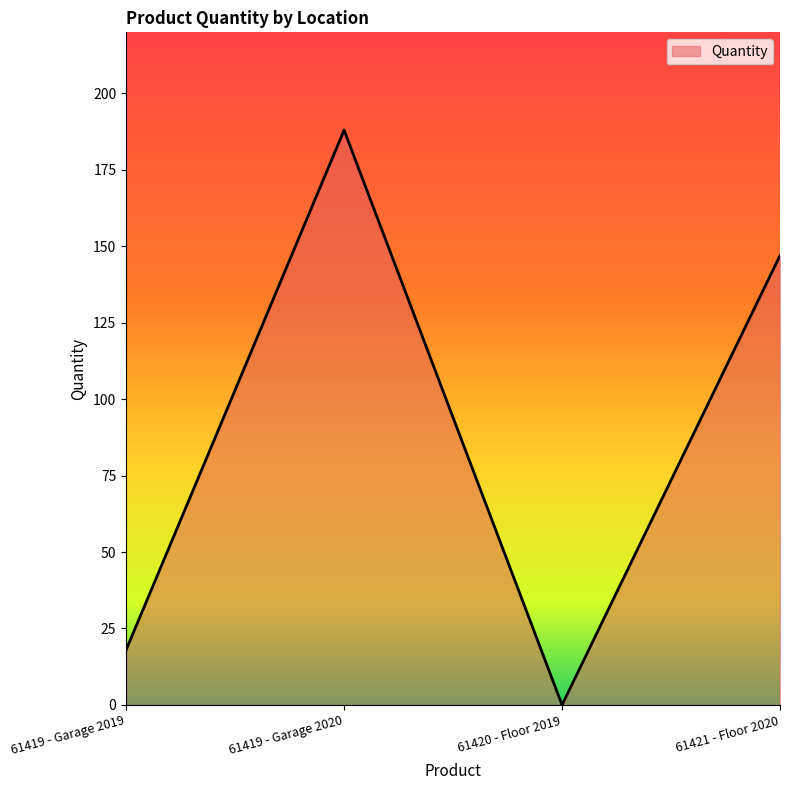

What is the approximate value at 61421 - Floor 2020?

147